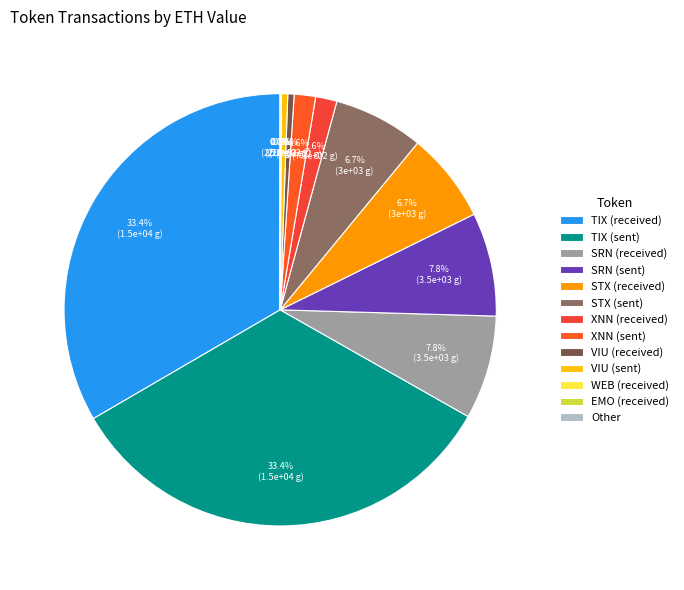

Is there a majority slice in this chart?

No